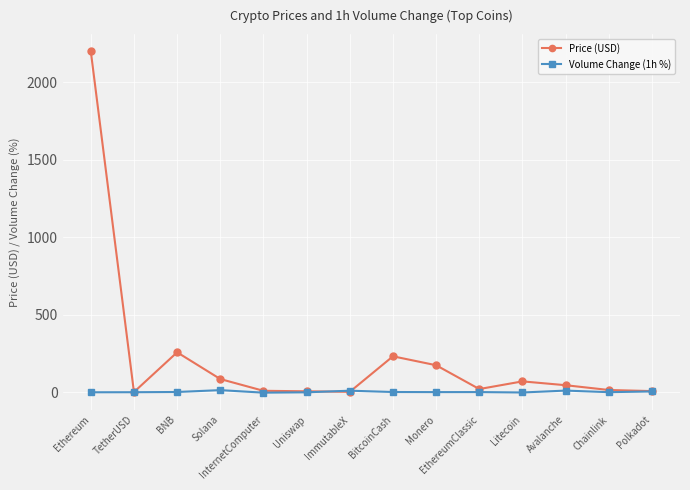

Rank the series by their maximum value, from highest to lowest.

Price (USD), Volume Change (1h %)